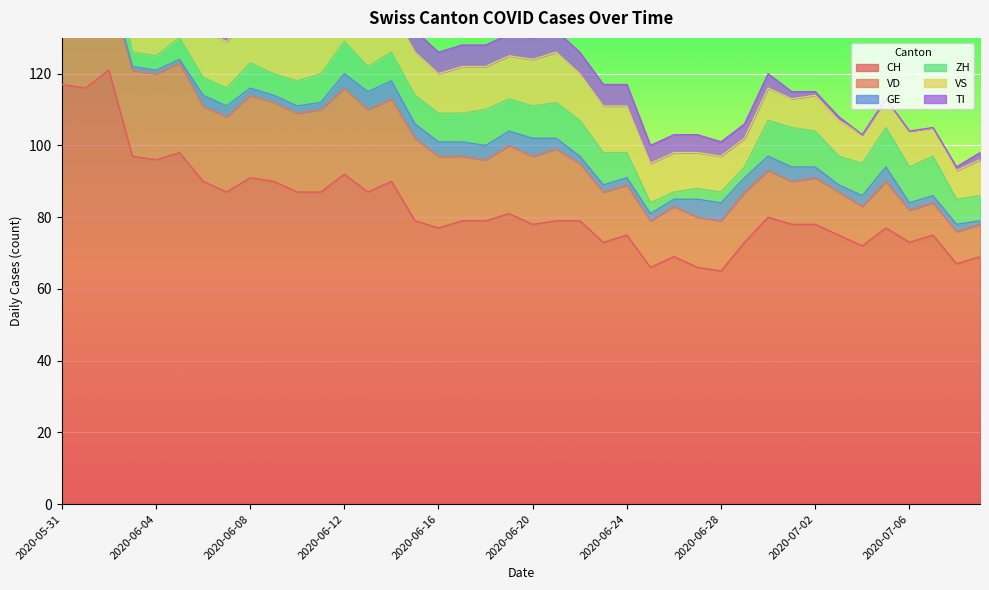

The value of GE at 2020-06-08 is 2. True or false?

True